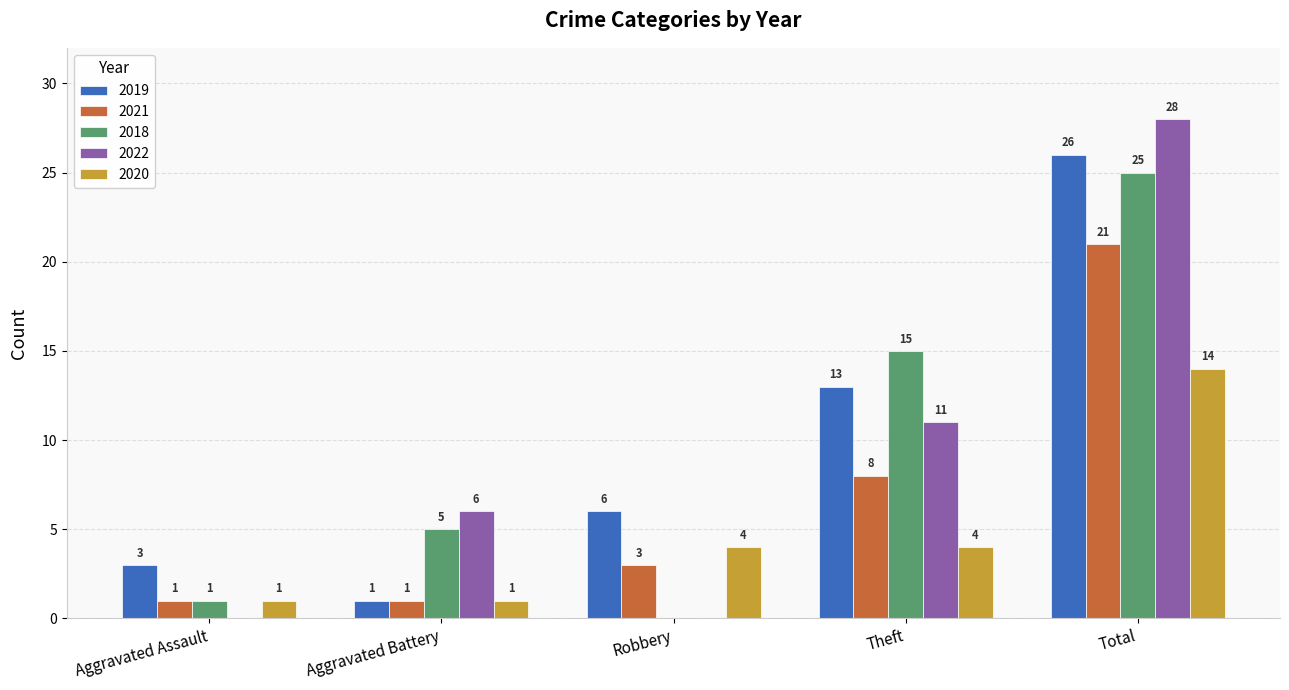

Between Aggravated Assault and Total, which series saw the biggest shift?

2022